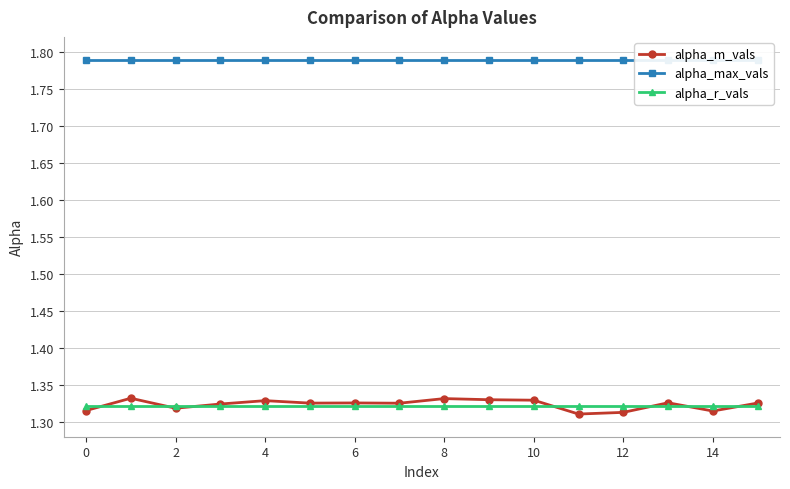

The alpha_r_vals series shows 1.9 at 2. True or false?

False